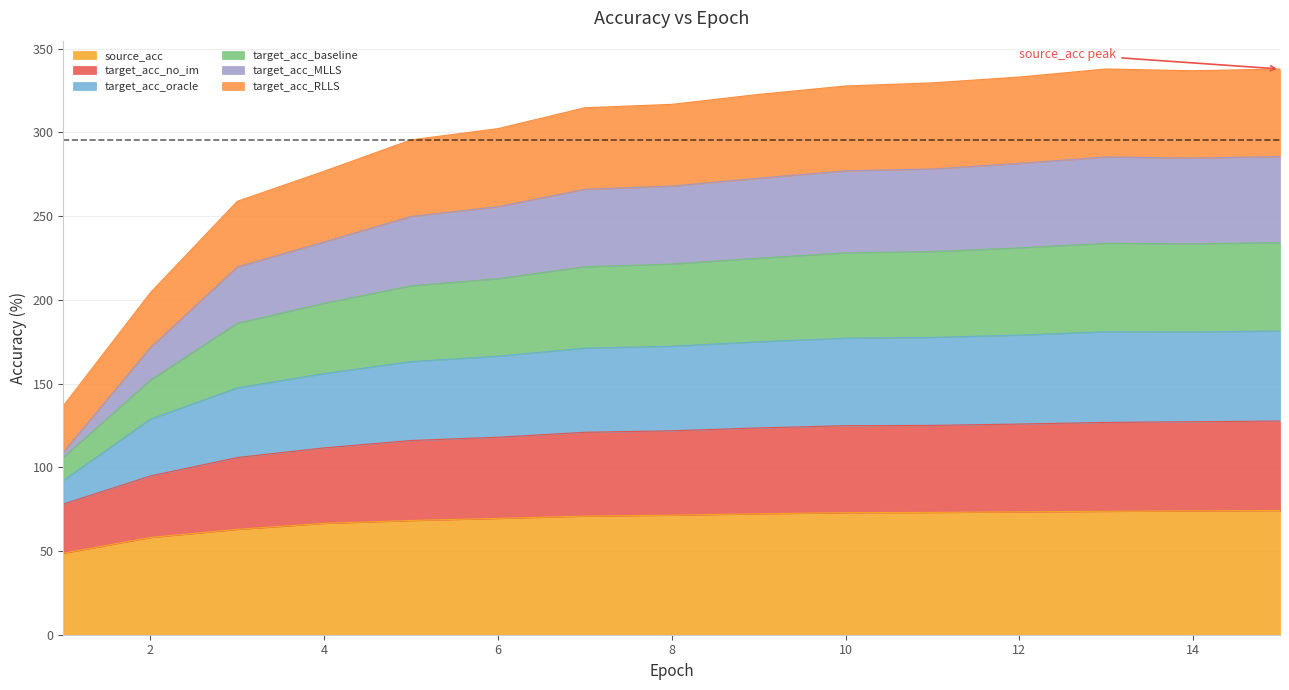

What is the minimum value for source_acc?

48.7